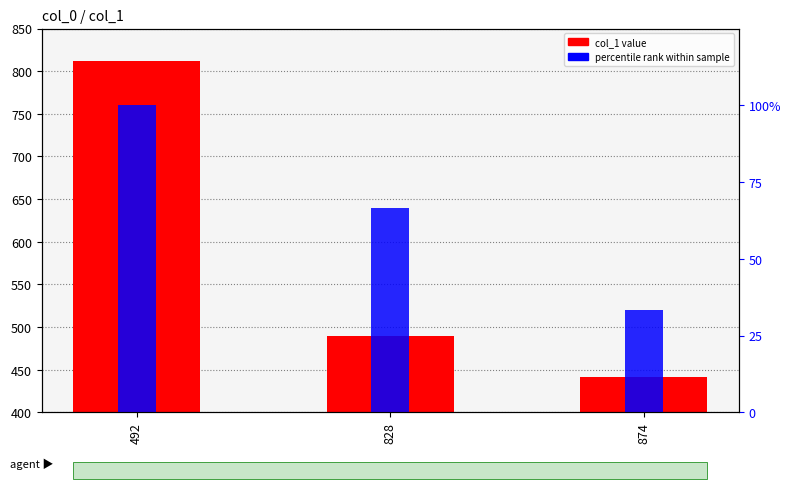

List the labels in order of col_1 value value, smallest first.

874, 828, 492